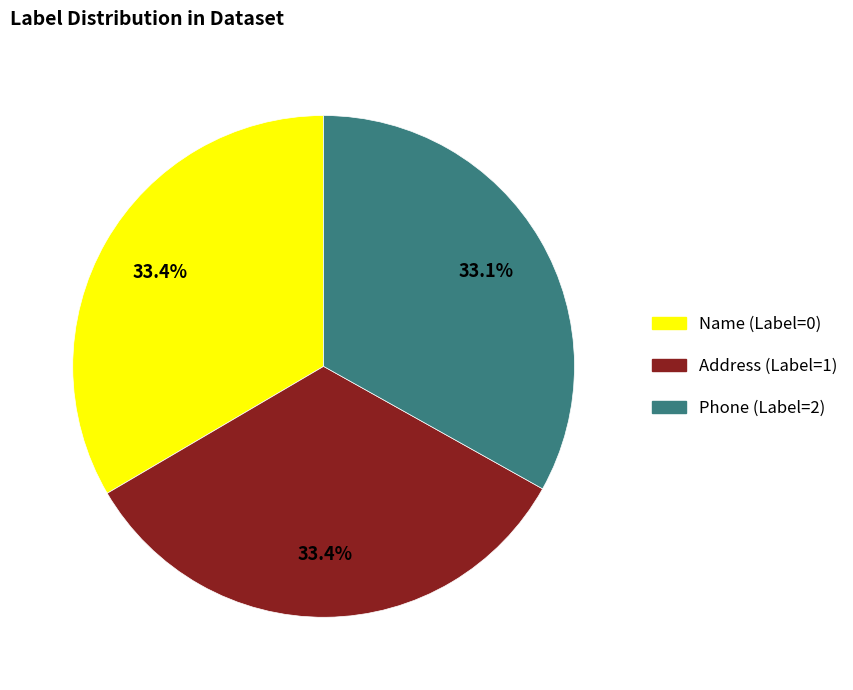

Is there a majority slice in this chart?

No